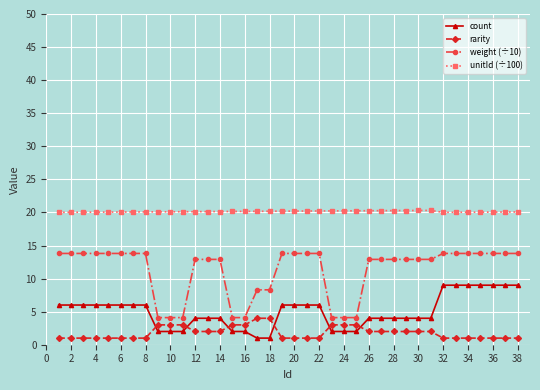

At how many categories does at least one series exceed 15?

38